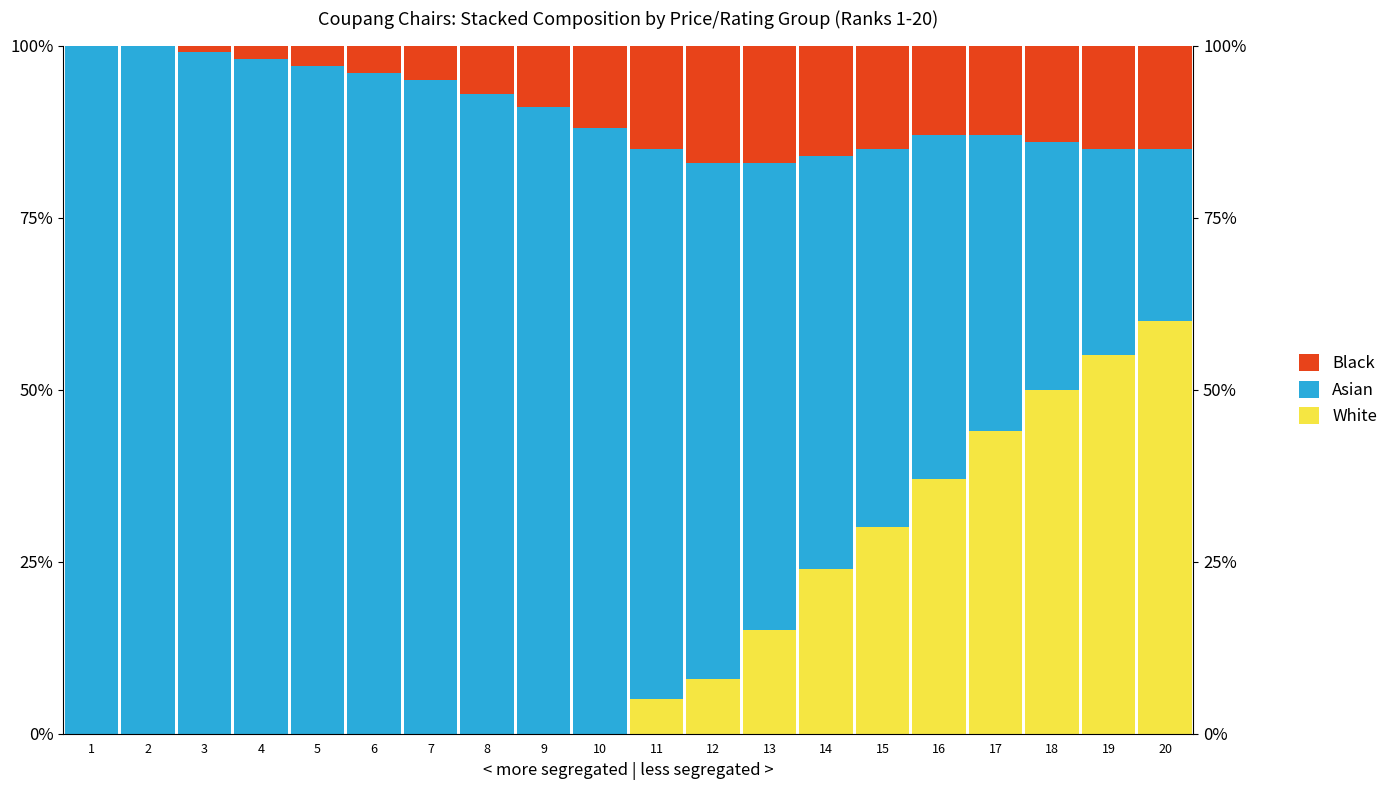

What is the maximum value for Asian?

100.0